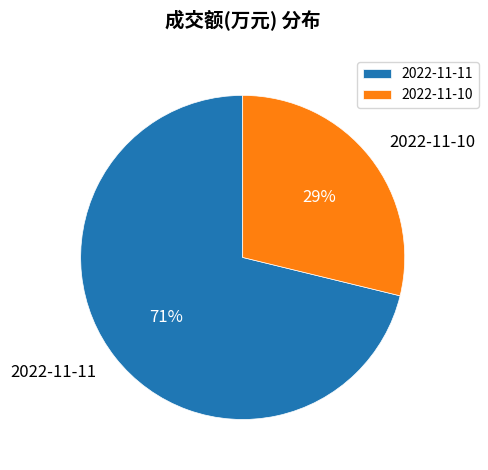

Does 2022-11-10 represent more than half of the total?

No